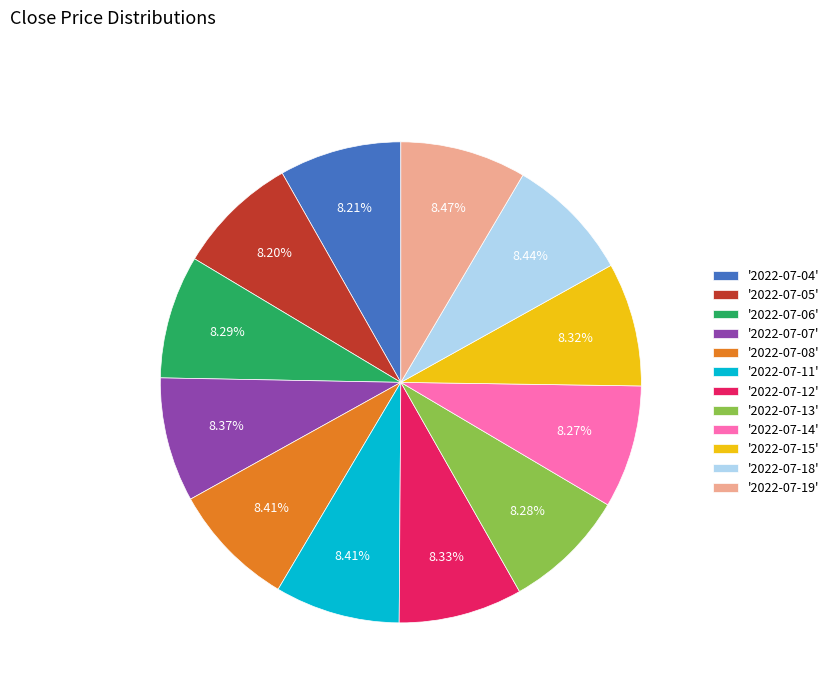

Is the sum of '2022-07-12' and '2022-07-07' greater than half?

No